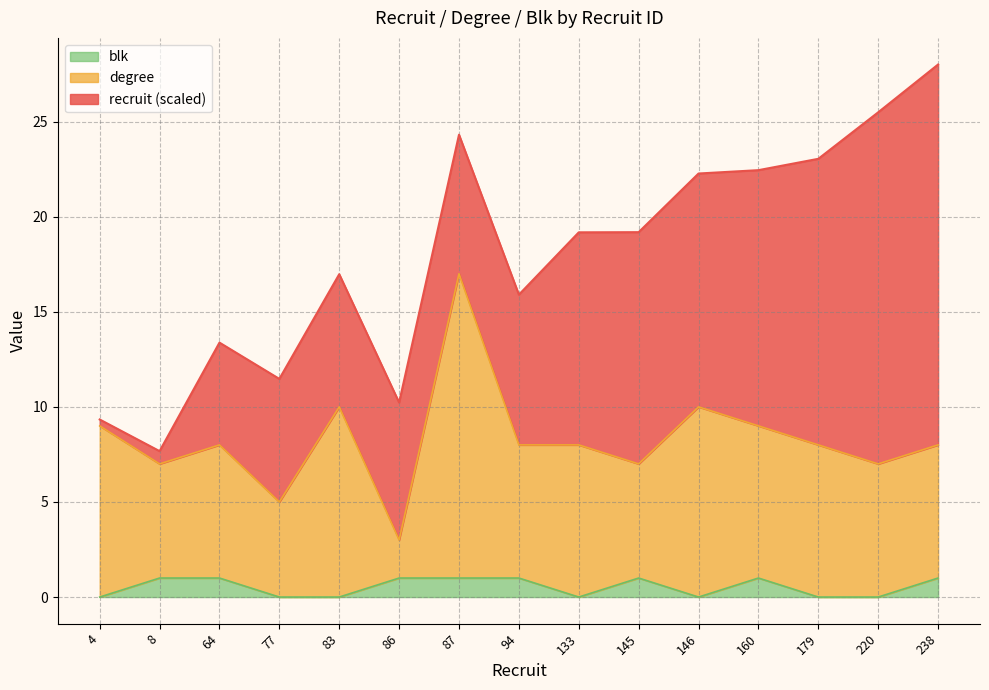

What is the maximum value for blk?

1.0